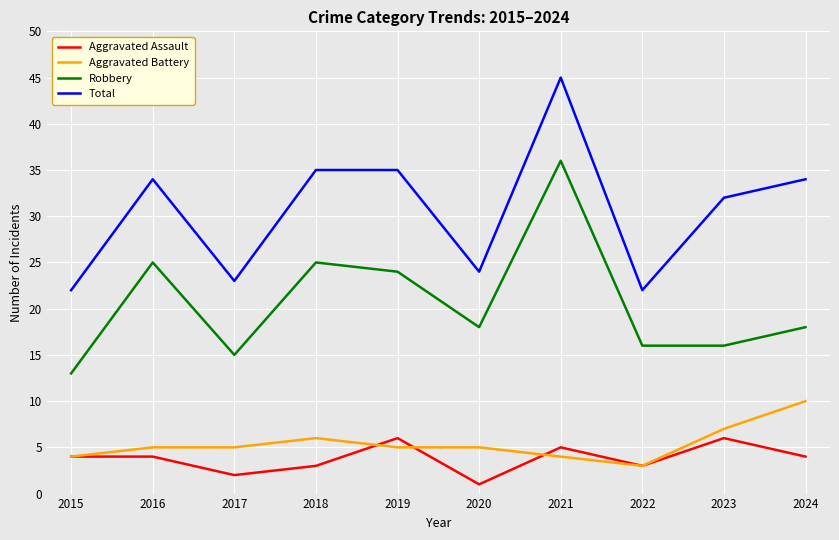

Rank the series by their maximum value, from highest to lowest.

Total, Robbery, Aggravated Battery, Aggravated Assault